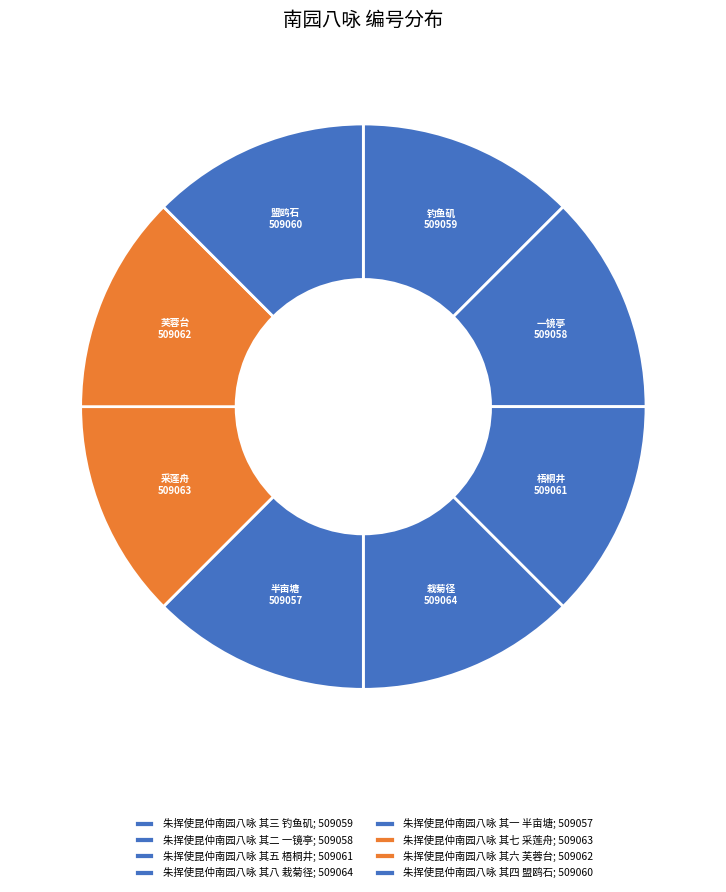

Count the number of slices in the pie.

8